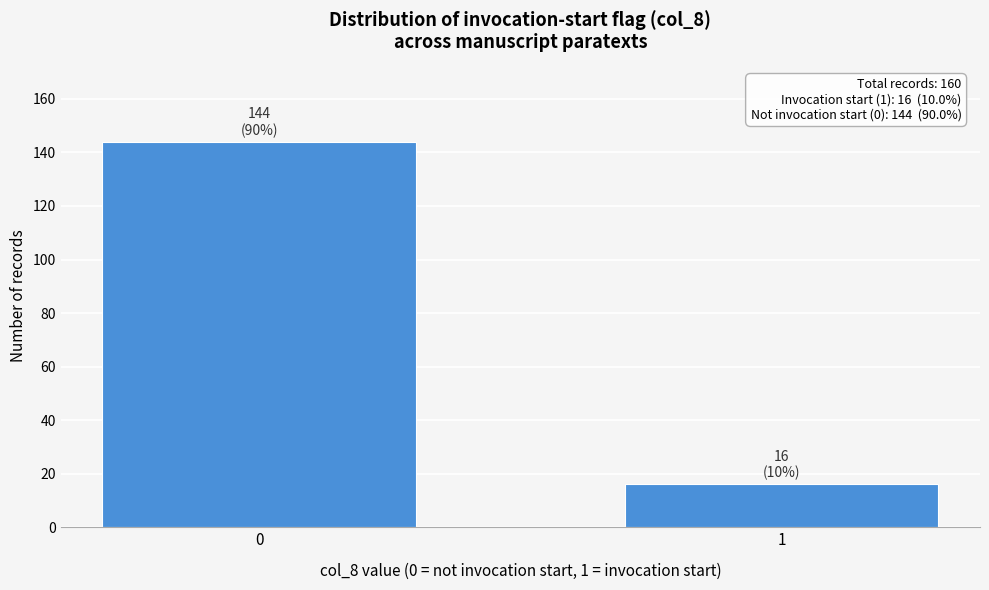

Reading left to right, what are all the values shown in this chart?

0=144	1=16